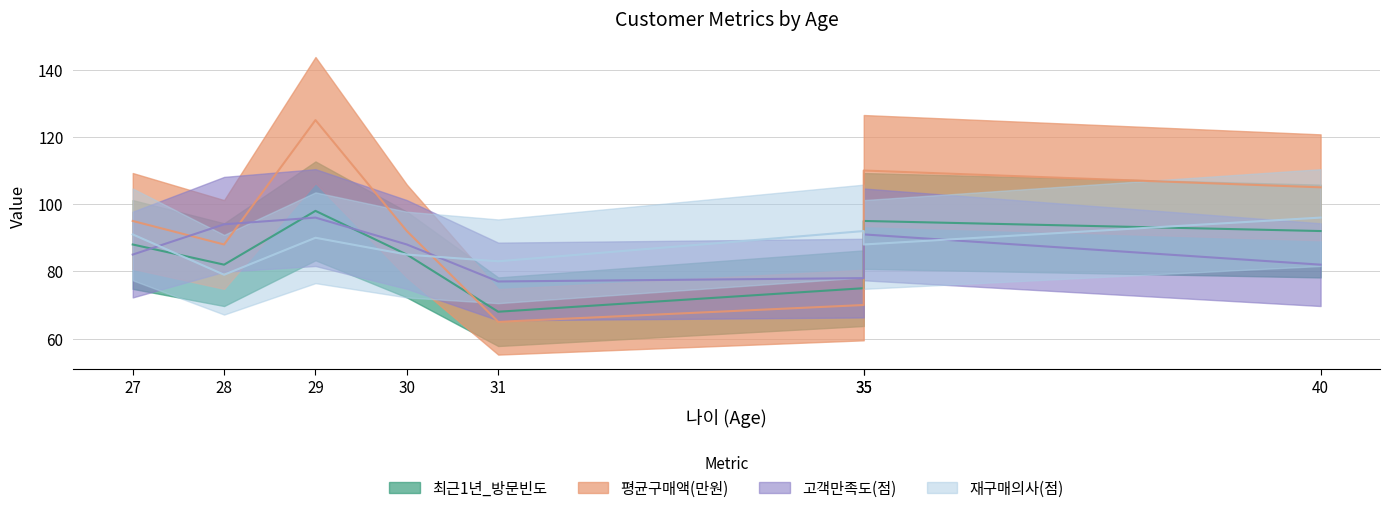

What is the maximum value for 재구매의사(점)?

96